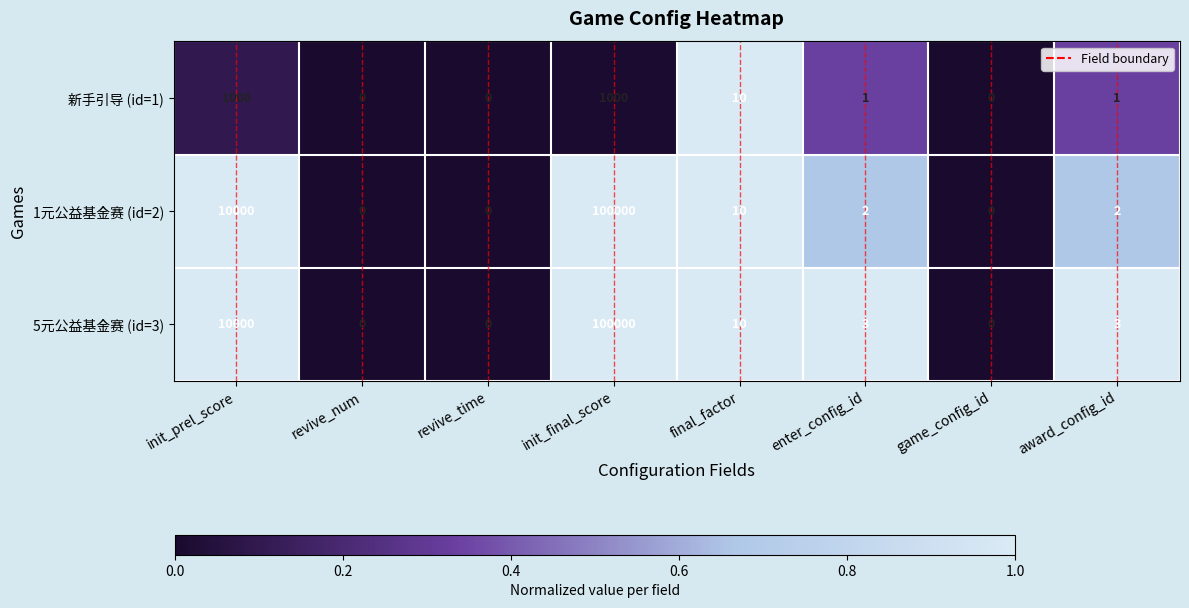

What is the difference between the 1元公益基金赛 (id=2) values at init_prel_score and init_final_score?

90000